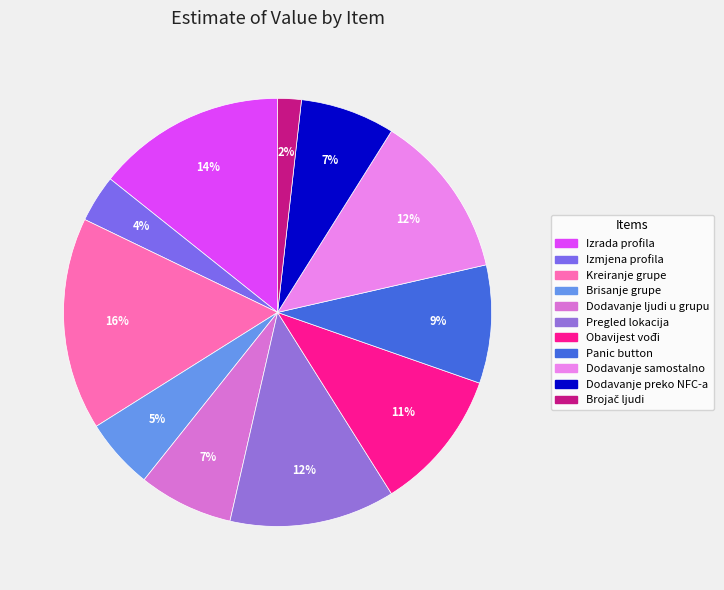

To the nearest percent, what is the average slice percentage?

9%